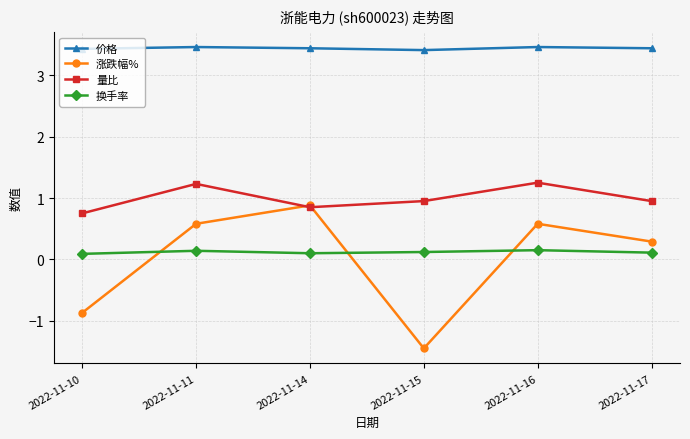

Which series changed the most between 2022-11-16 and 2022-11-17?

量比